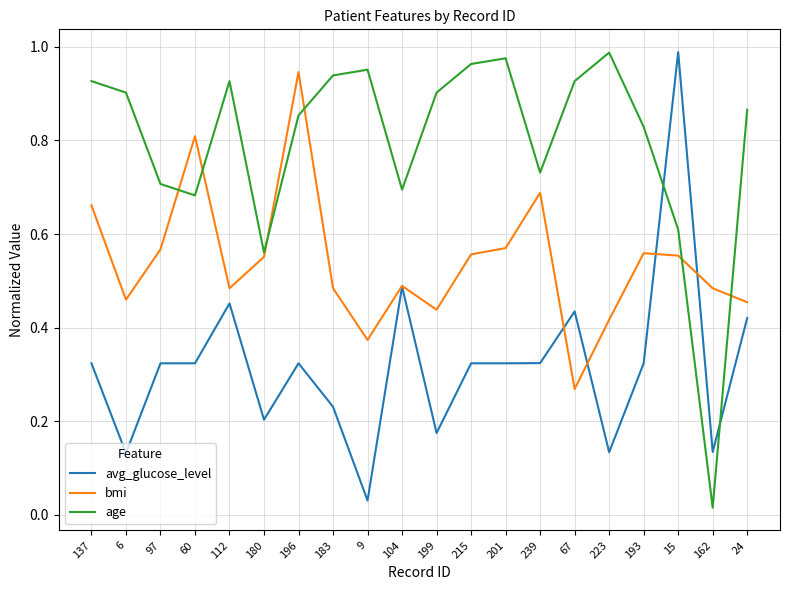

Which series changed the most between 112 and 180?

age